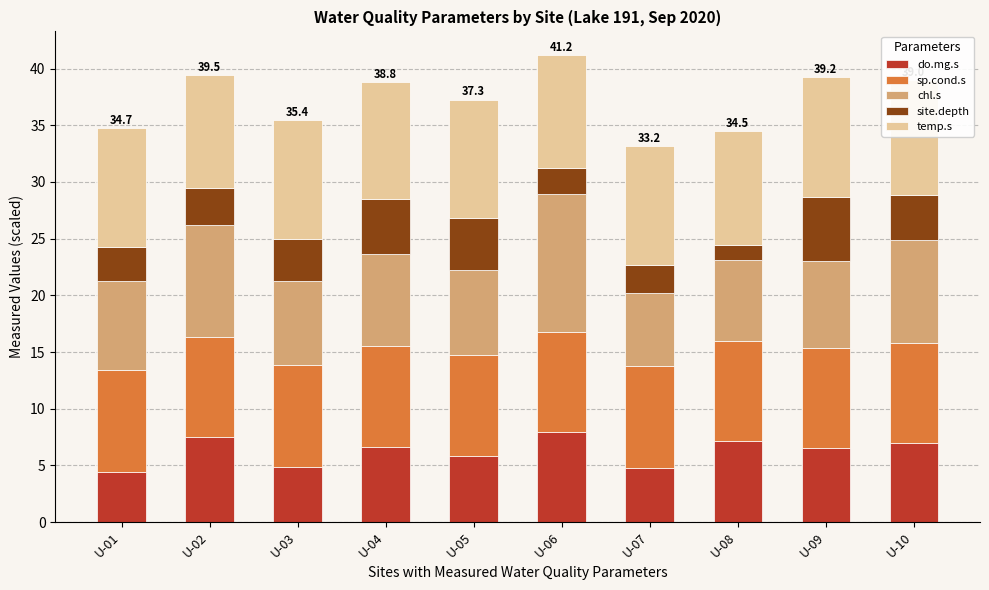

What is the total value across all series at U-03?

35.4